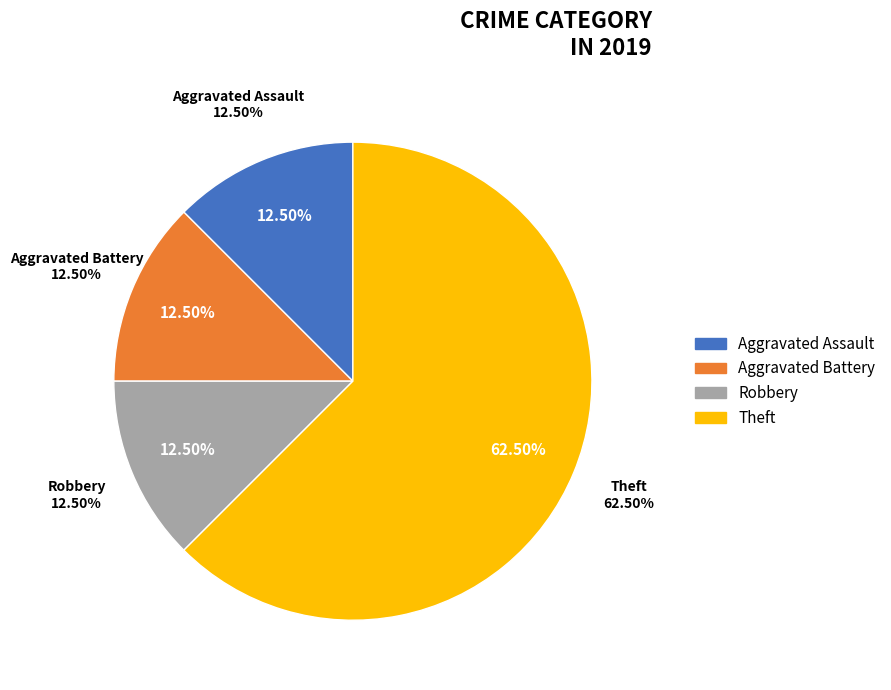

Is it true that Aggravated Battery is 12% of the pie?

True